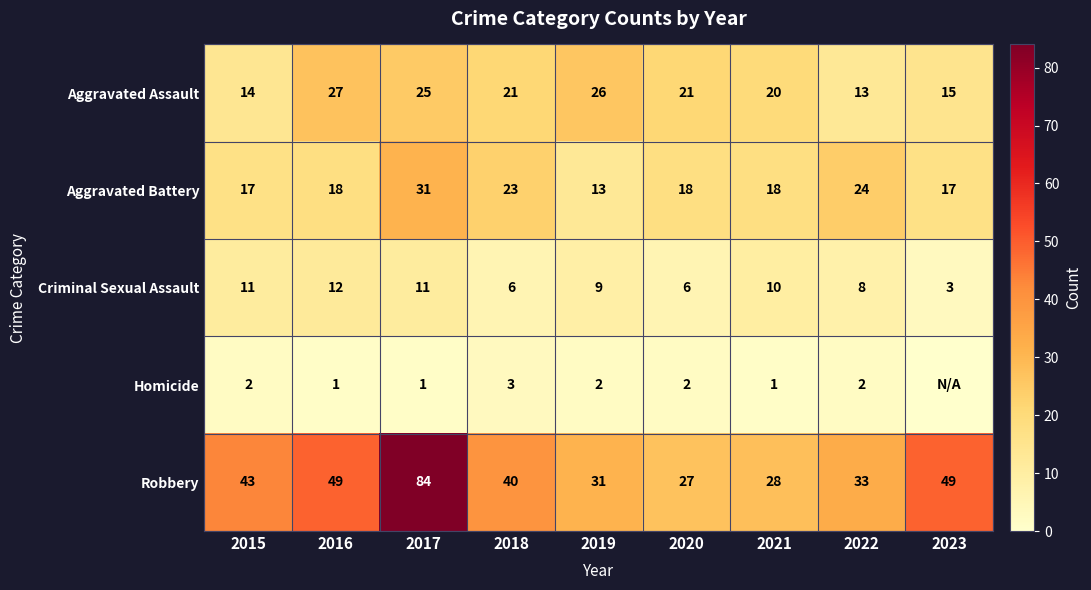

What is the difference between the maximum and second lowest values in the Aggravated Battery series?

14